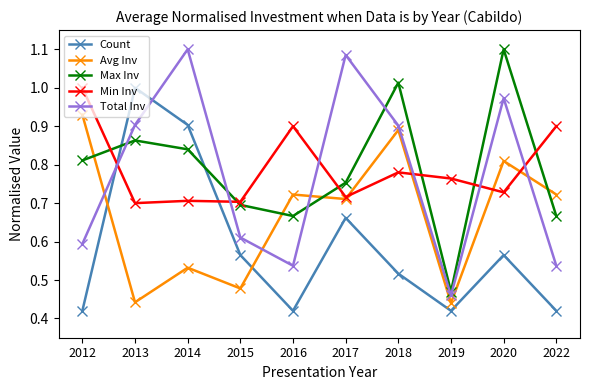

Which series changed the most between 2014 and 2019?

Total Inv